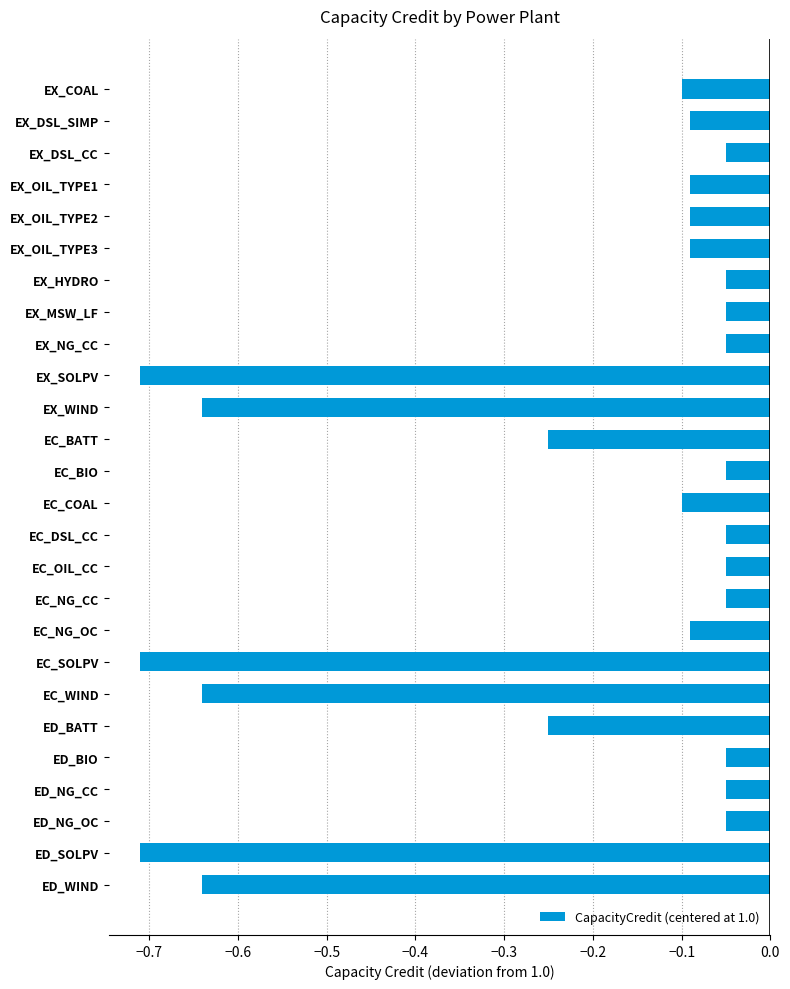

What is the label of the 14th bar from the top?

EC_COAL